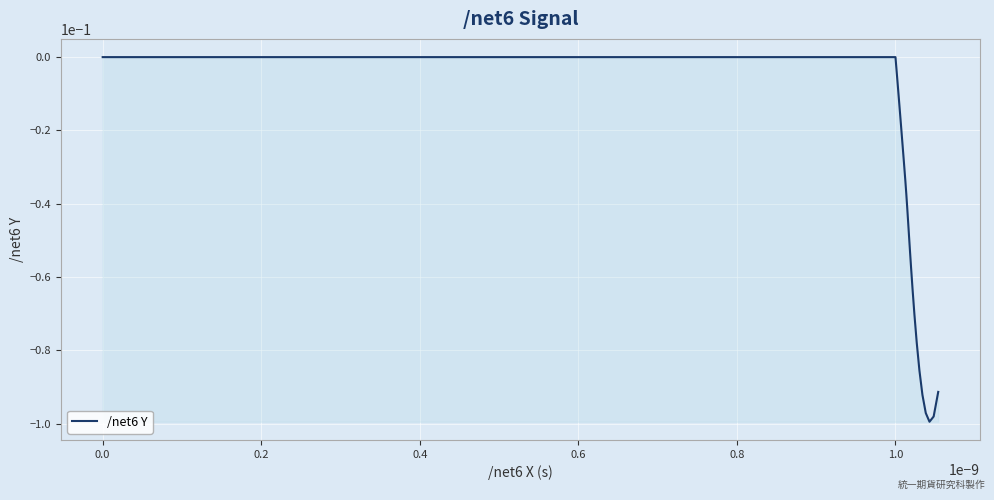

True or false: there are more than 2 points higher than both neighbors.

False